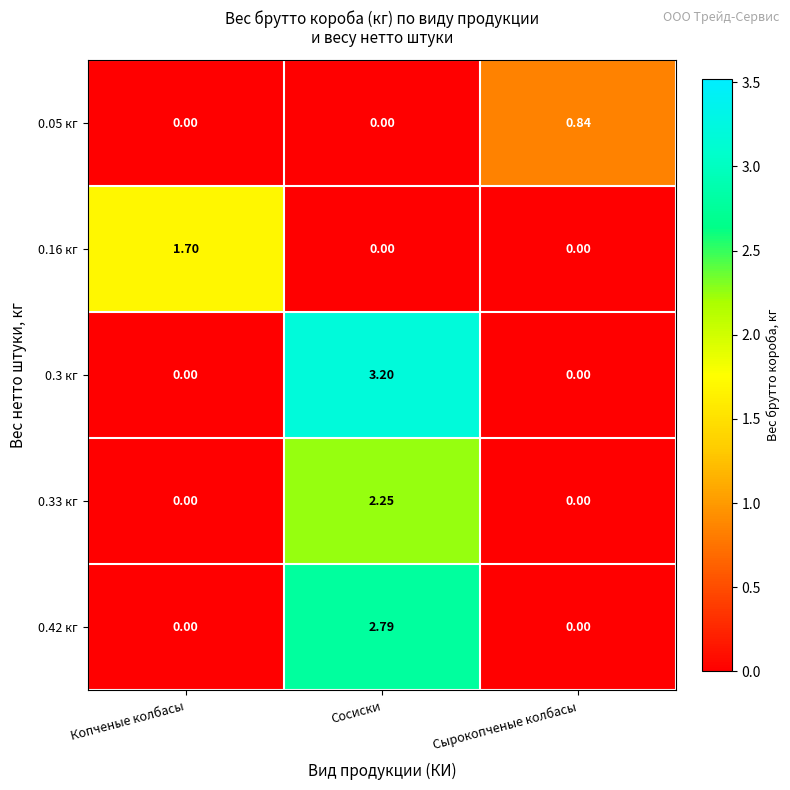

Which series has the largest range (max minus min)?

0.3 кг